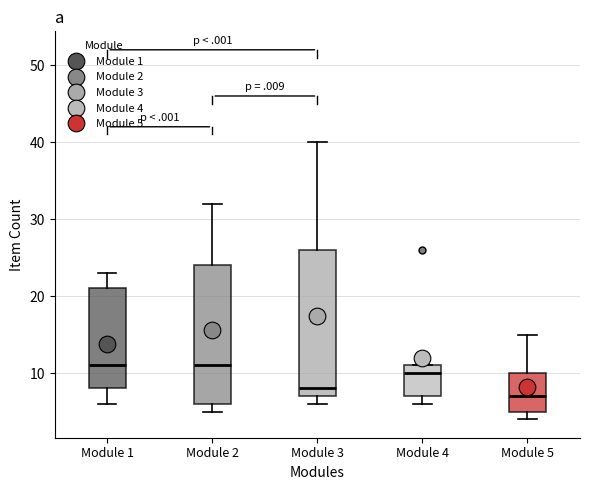

Reading left to right, transcribe this box plot: for each box, give where its median line is, the range the box spans, and where its two whiskers end, as read against the y-axis. The values are not printed on the chart, so give them approximately, as read against the axis.

Module 1: median 11, box 8 to 21, whiskers 6 to 23
Module 2: median 11, box 6 to 24, whiskers 5 to 32
Module 3: median 8, box 7 to 26, whiskers 6 to 40
Module 4: median 10, box 7 to 11, whiskers 6 to 11
Module 5: median 7, box 5 to 10, whiskers 4 to 15